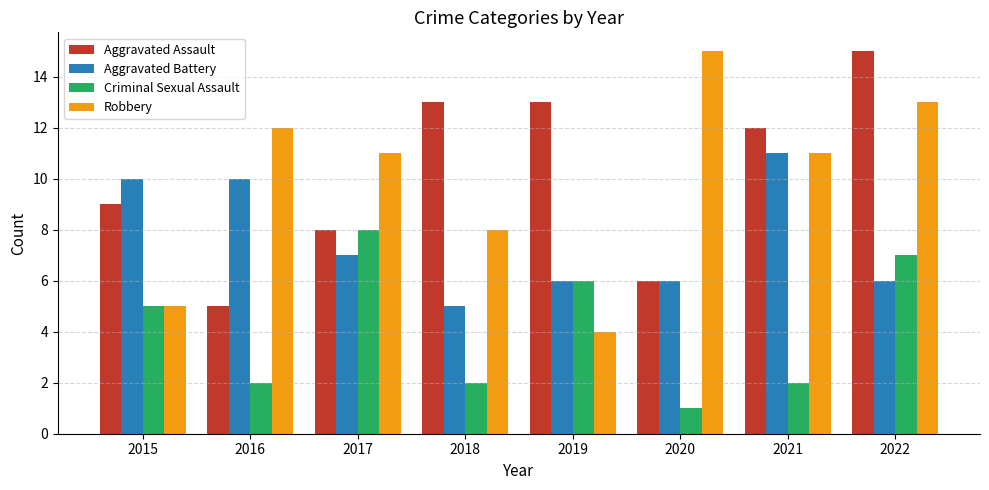

How many groups of bars are there?

8